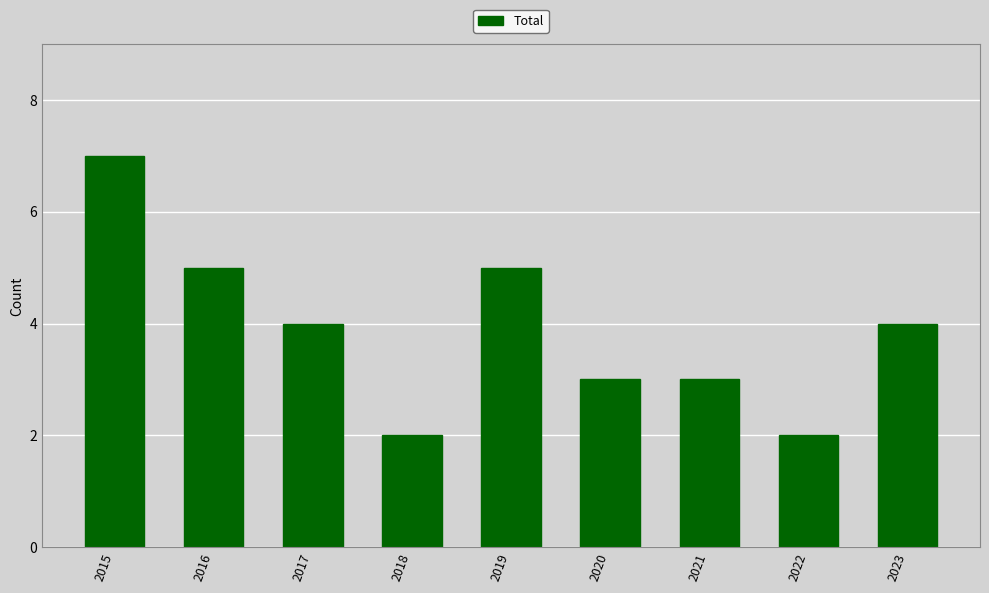

Count the number of data series in this chart.

1